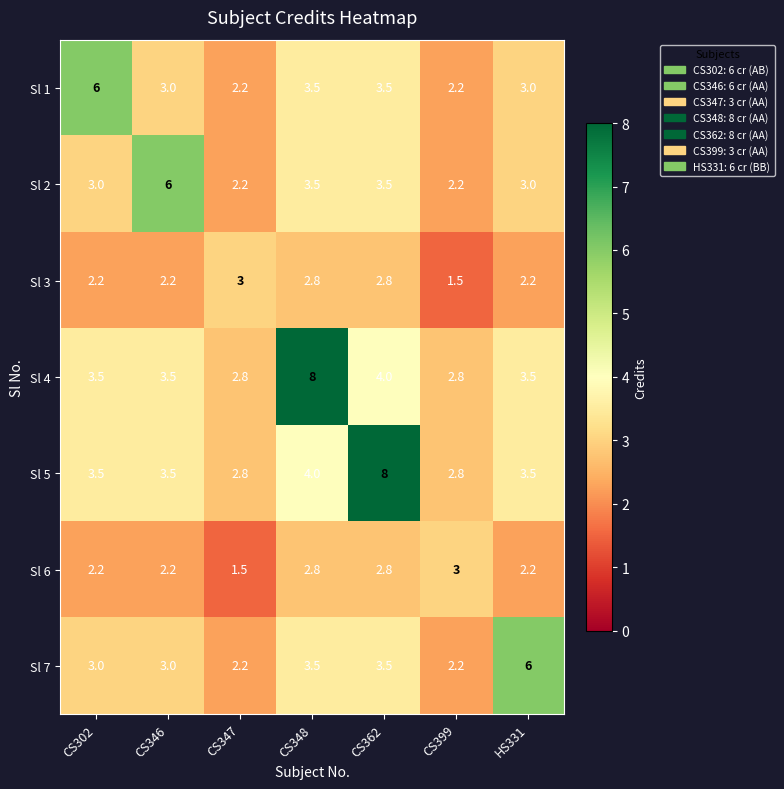

What is the total value across all series at CS346?

23.4